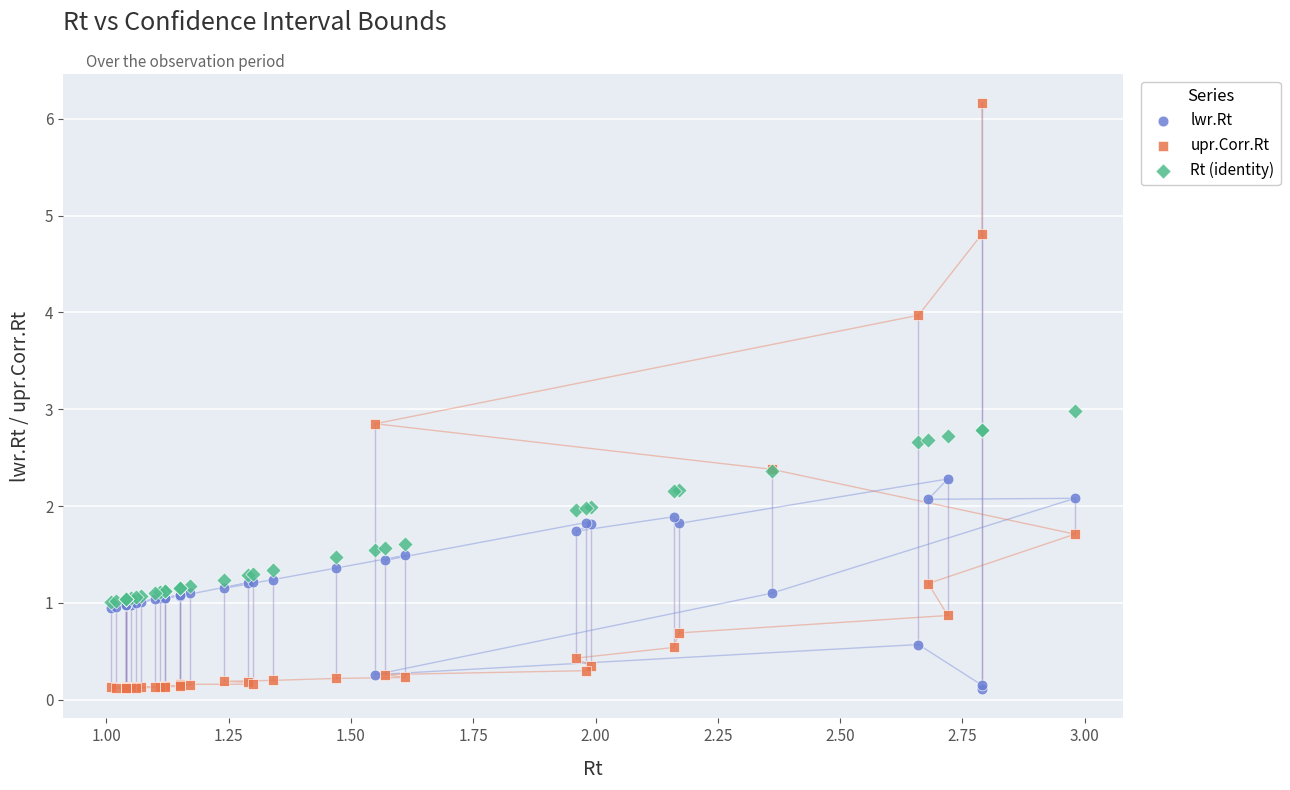

What are all the series names shown in the legend?

lwr.Rt, upr.Corr.Rt, Rt (identity)